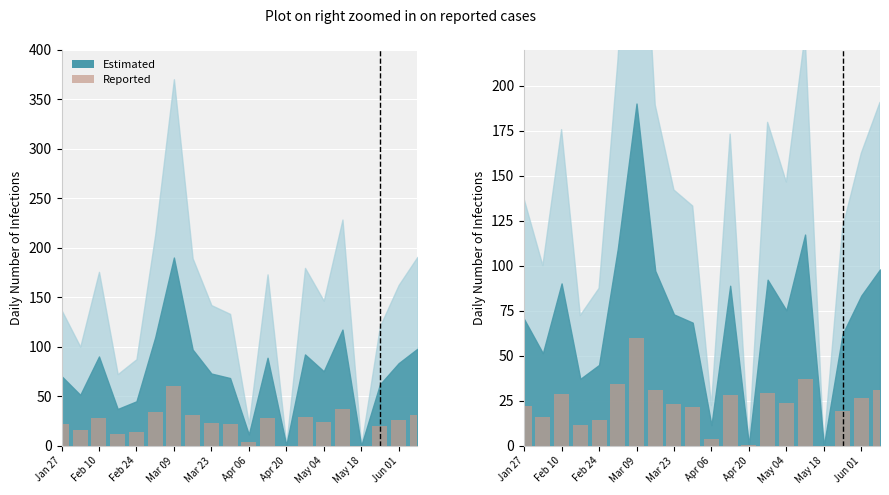

The value at 11 is 39.8. True or false?

False